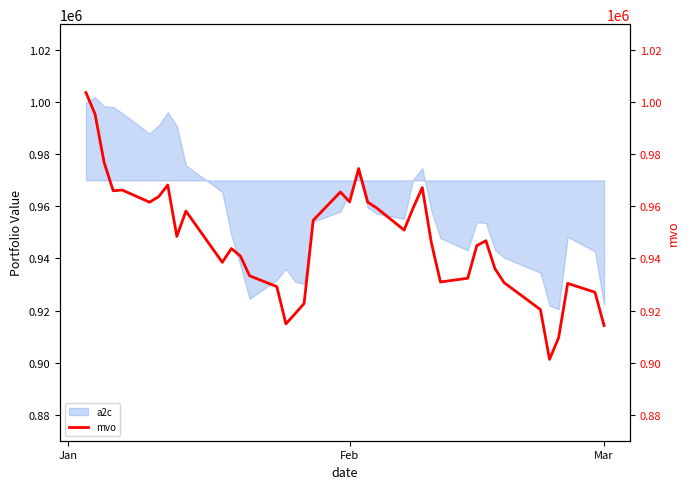

What is the value of the 29th point from the left?

930975.1